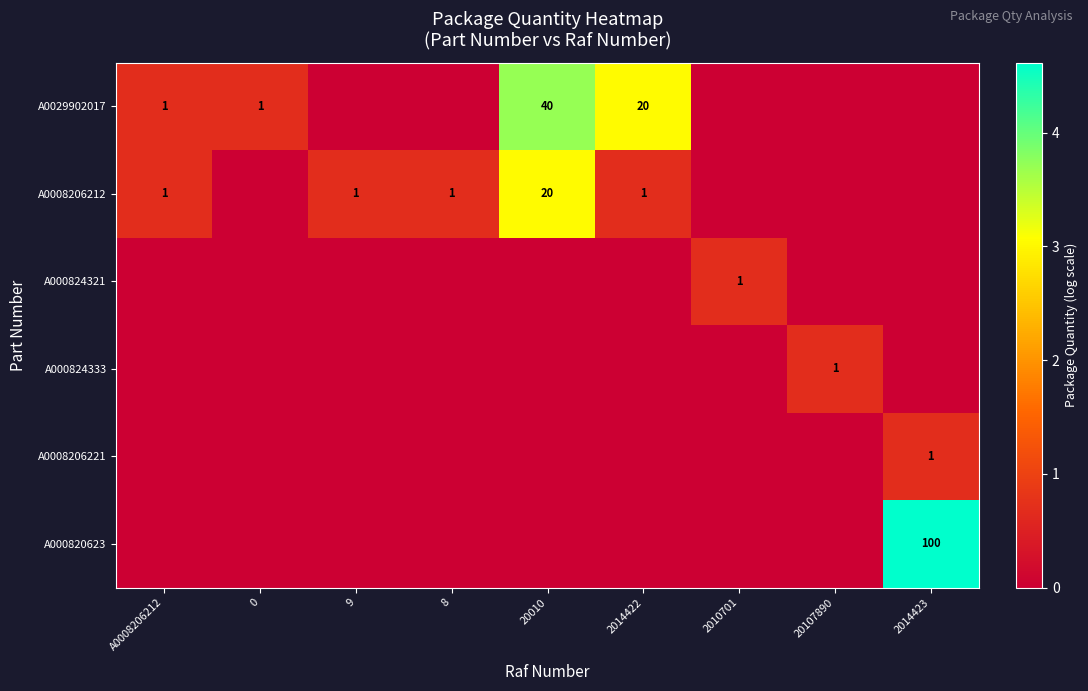

The A0029902017 series shows 27 at 2014422. True or false?

False